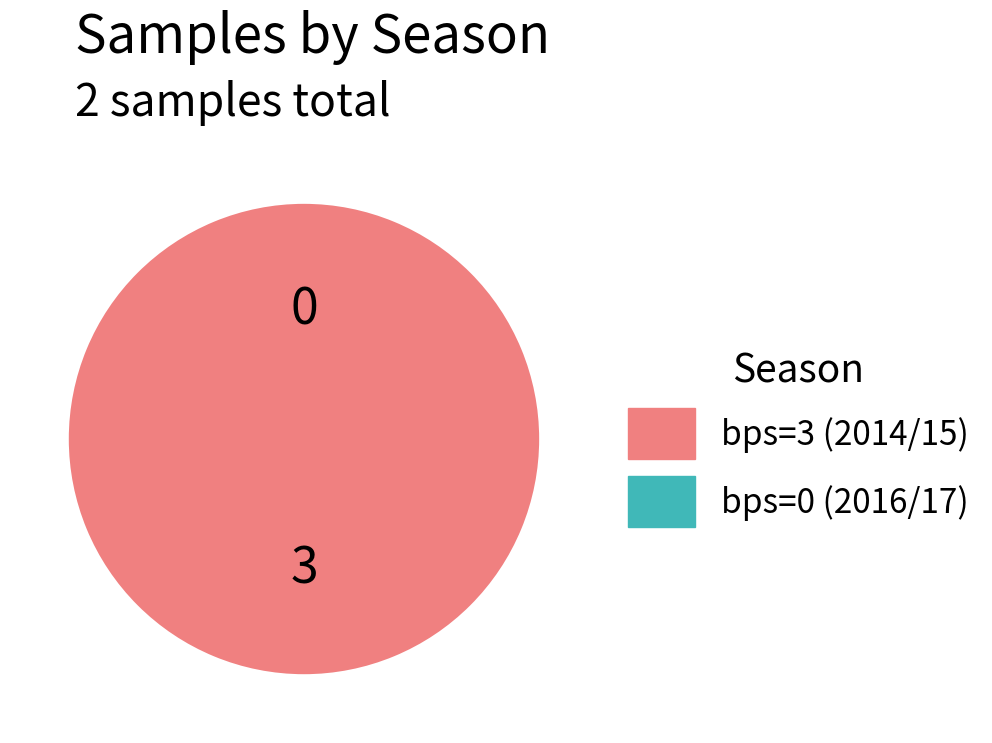

What is the largest slice in the pie chart?

bps=3 (2014/15)